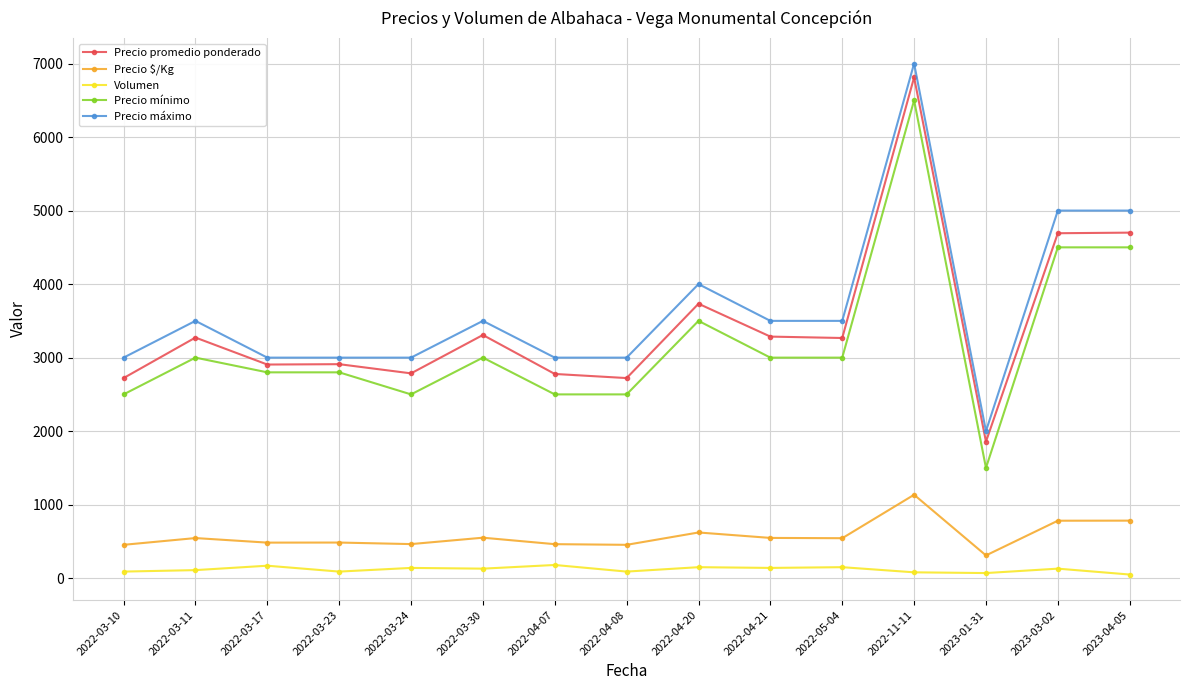

What are all the series names shown in the legend?

Precio promedio ponderado, Precio $/Kg, Volumen, Precio mínimo, Precio máximo